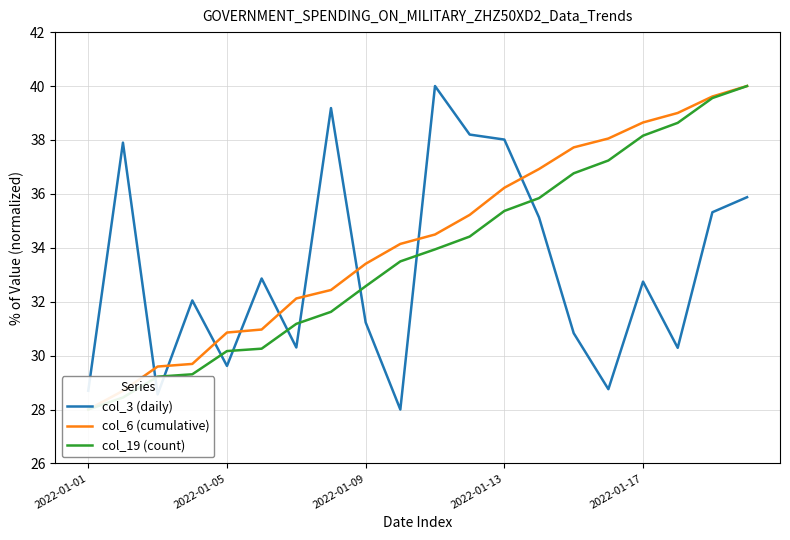

At how many categories does at least one series exceed 28?

20